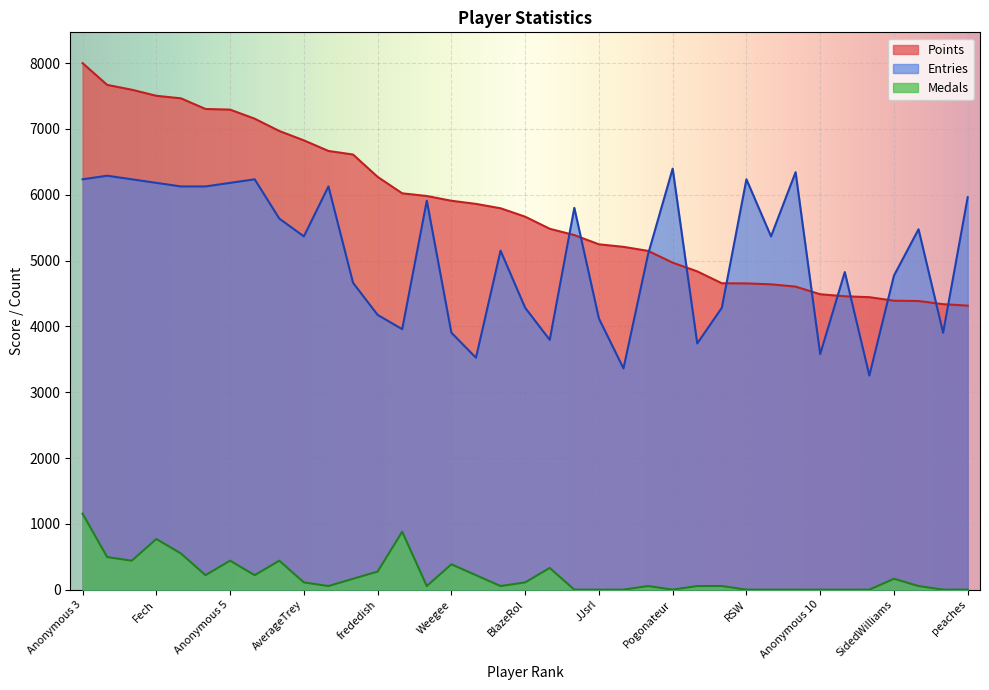

Between Inkstar and Noki Doki, which is larger?

Inkstar